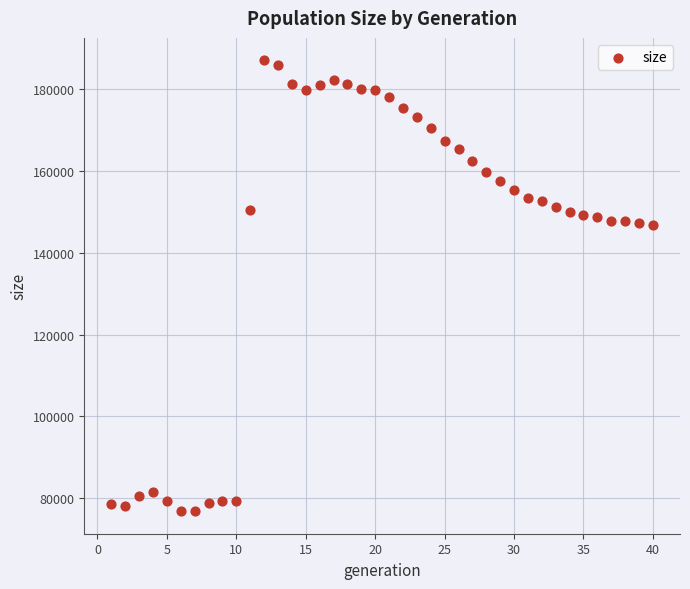

What is the range of Y values (max minus min)?

110291